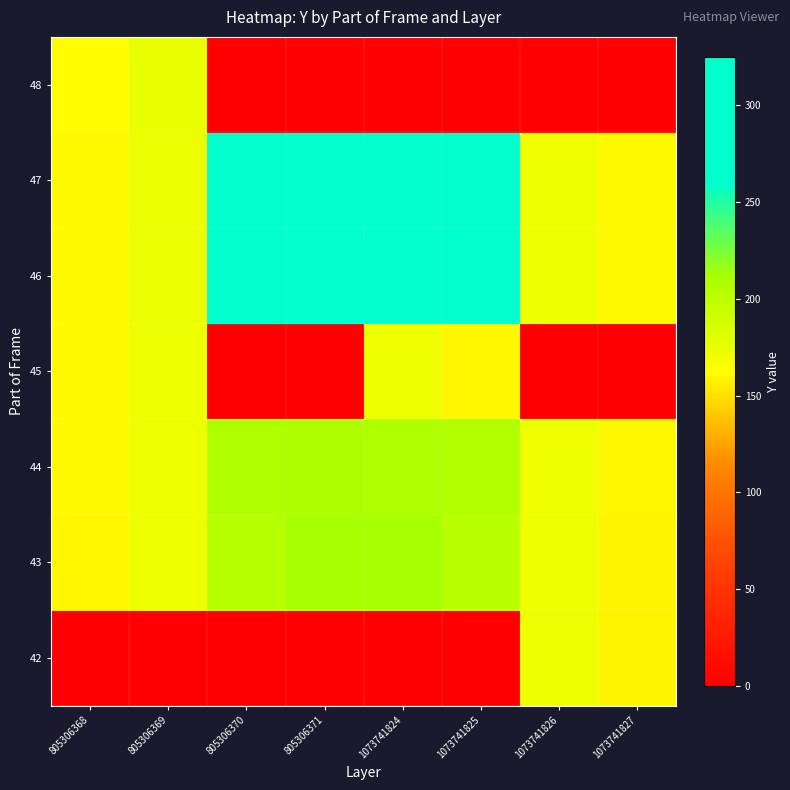

Which has a higher value, 1073741824 or 805306369?

1073741824